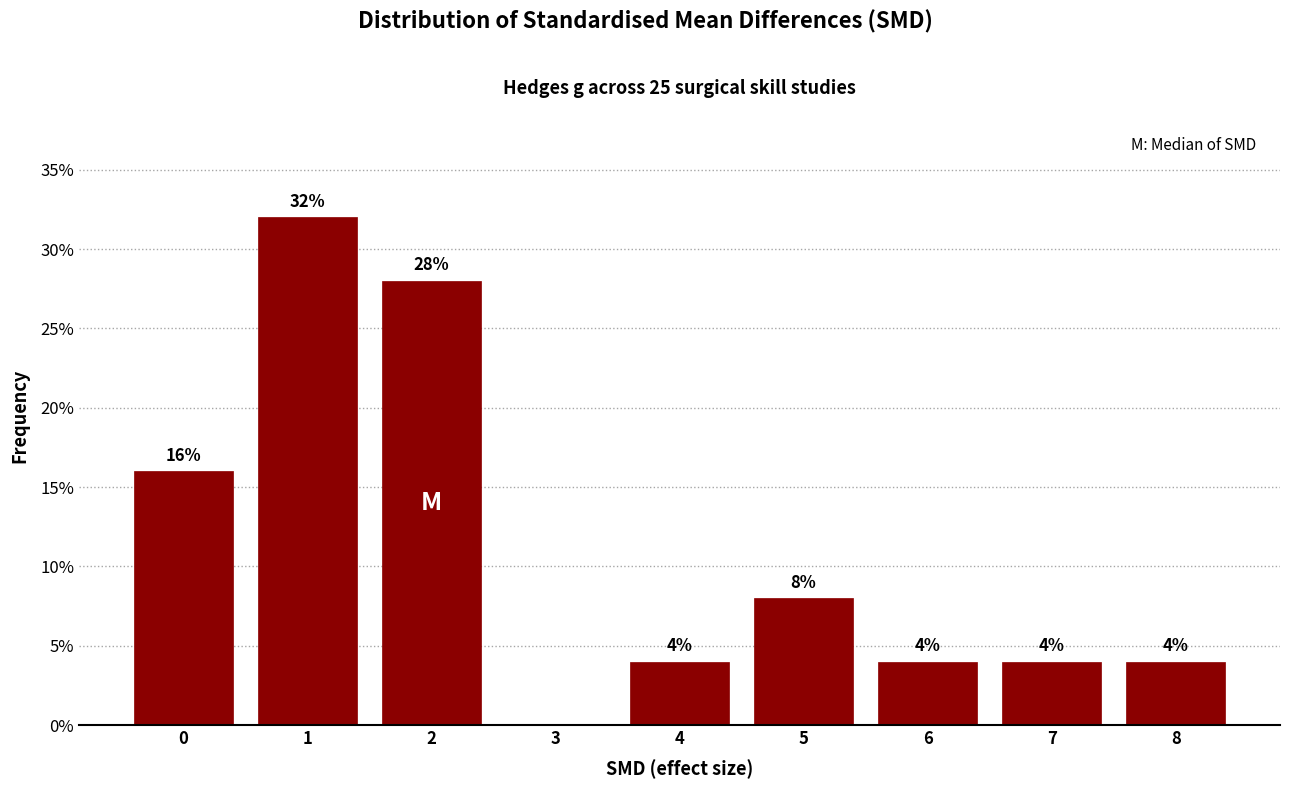

Reading left to right, extract all data points from this chart.

0=16.0	1=32.0	2=28.0	3=0.0	4=4.0	5=8.0	6=4.0	7=4.0	8=4.0